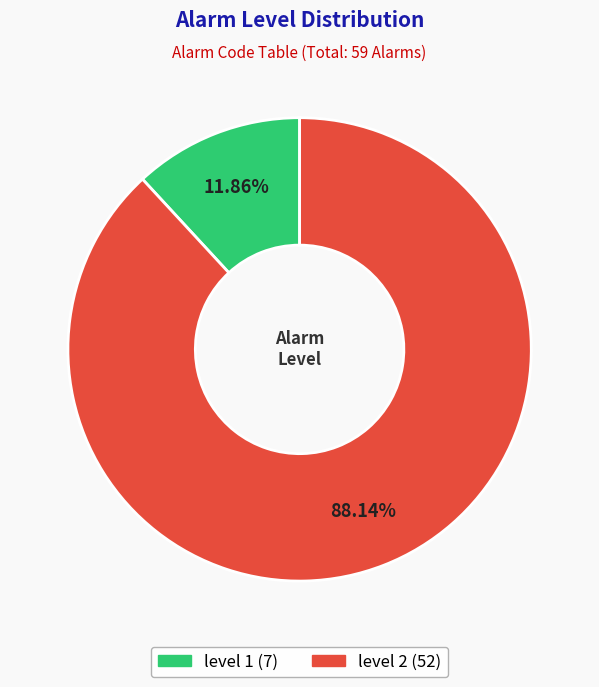

Count the number of slices in the pie.

2